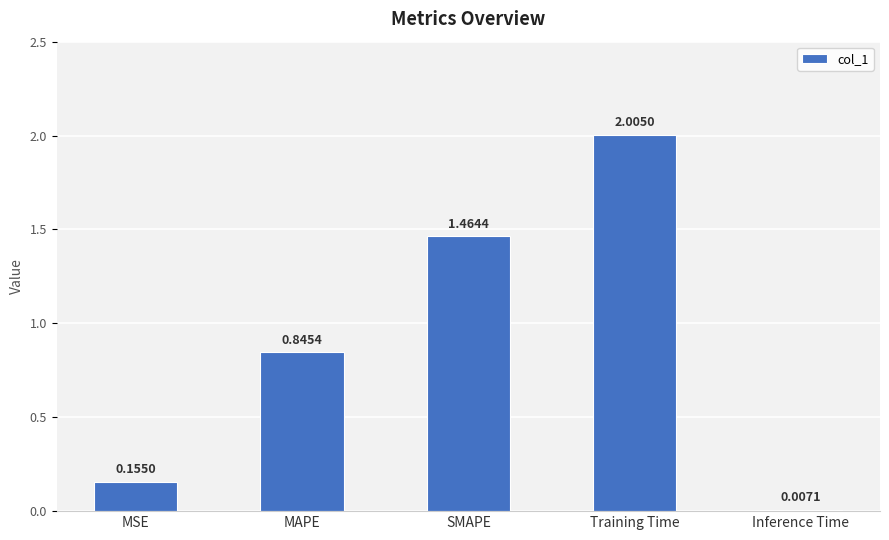

Which label corresponds to the largest value in the chart?

Training Time